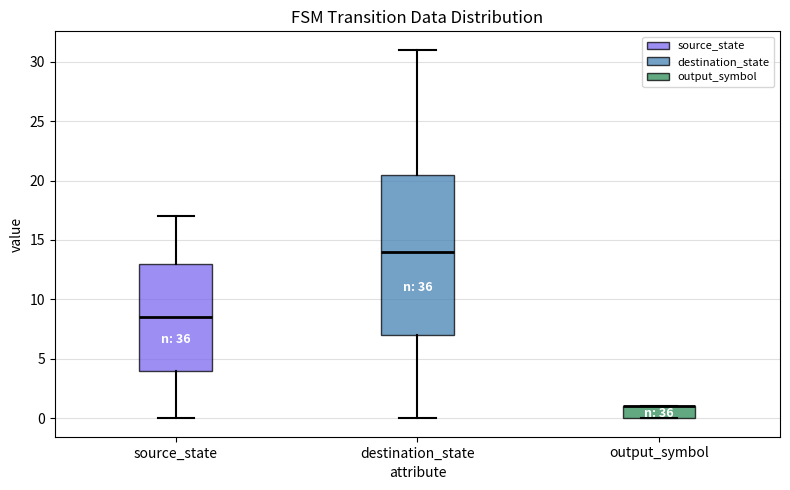

Reading left to right, read every box against the y-axis: the position of its median line, the range the box covers, and the ends of its whiskers. The values are not printed on the chart, so give them approximately, as read against the axis.

source_state: median 8.5, box 4.0 to 13.0, whiskers 0.0 to 17.0
destination_state: median 14.0, box 7.0 to 20.5, whiskers 0.0 to 31.0
output_symbol: median 1.0 (drawn on the box's upper edge), box 0.0 to 1.0, whiskers 0.0 to 1.0